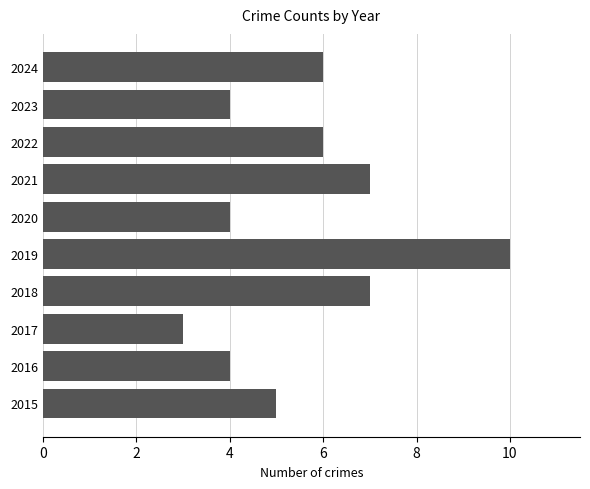

What is the greatest value displayed?

10